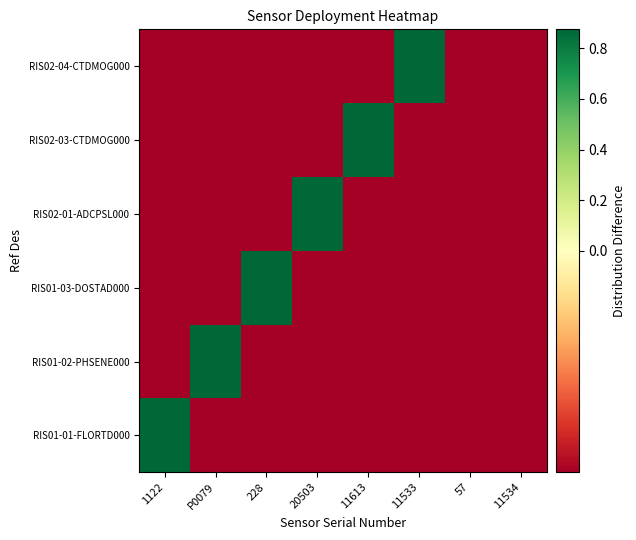

What is the total value across all series at 20503?

0.2